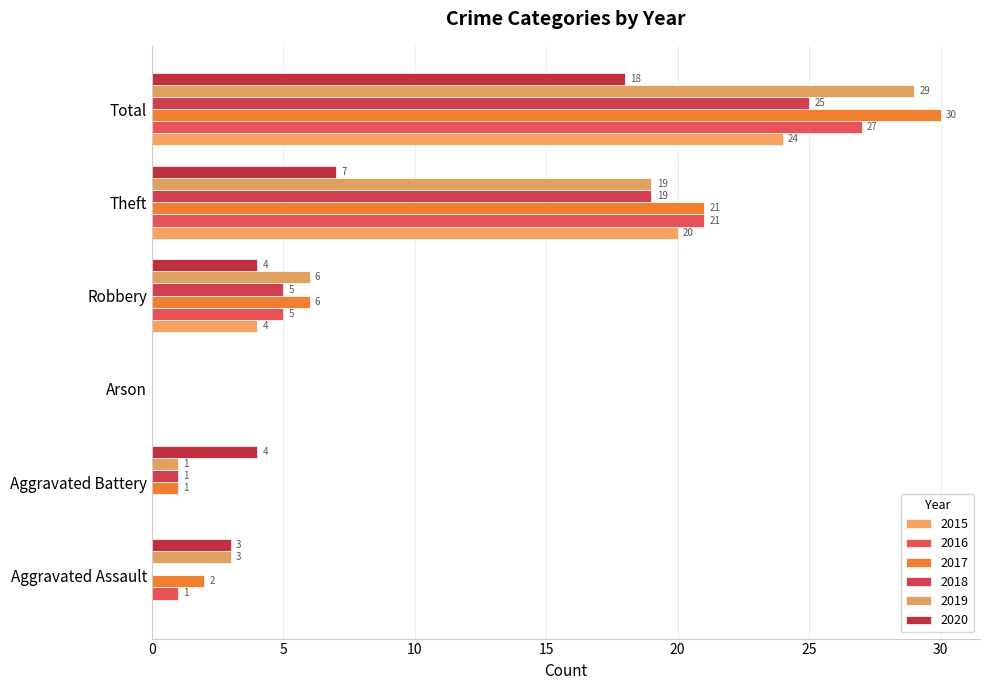

Rank the categories by 2018 value from highest to lowest.

Total, Theft, Robbery, Aggravated Battery, Aggravated Assault, Arson